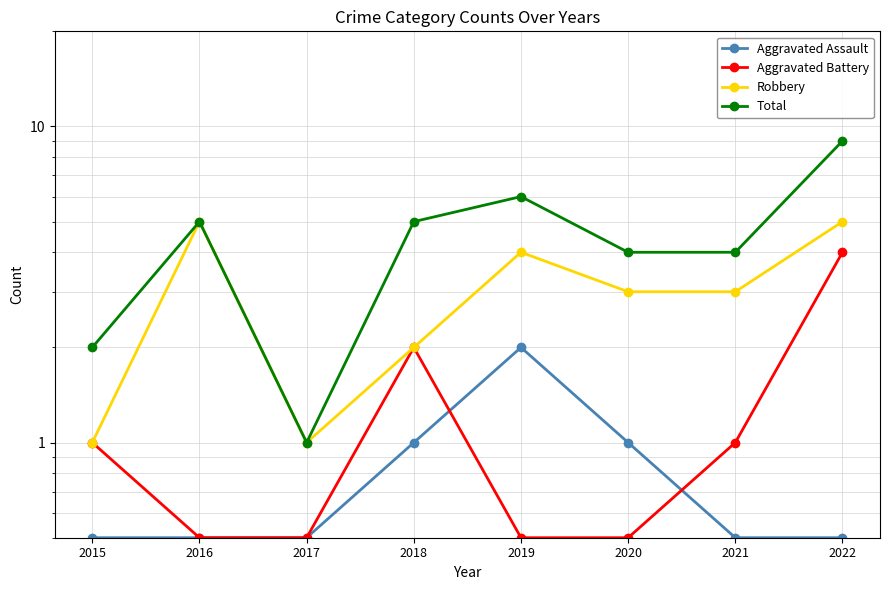

The Robbery series shows 5.0 at 2022. True or false?

True